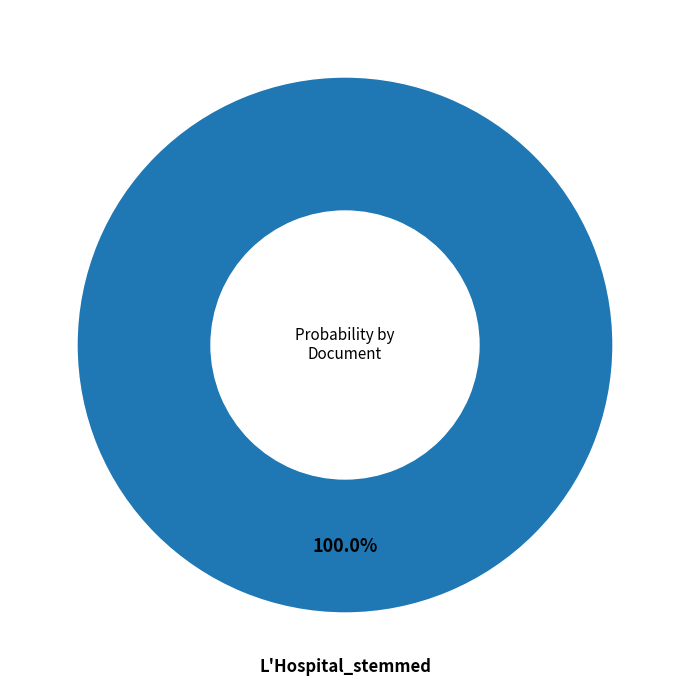

Is there any slice that represents more than half of the pie?

Yes